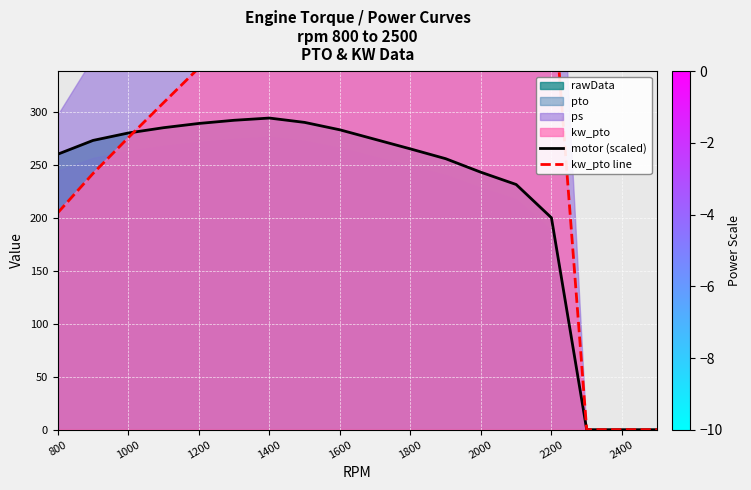

The value of motor (scaled) at 1000 is 280.0. True or false?

True